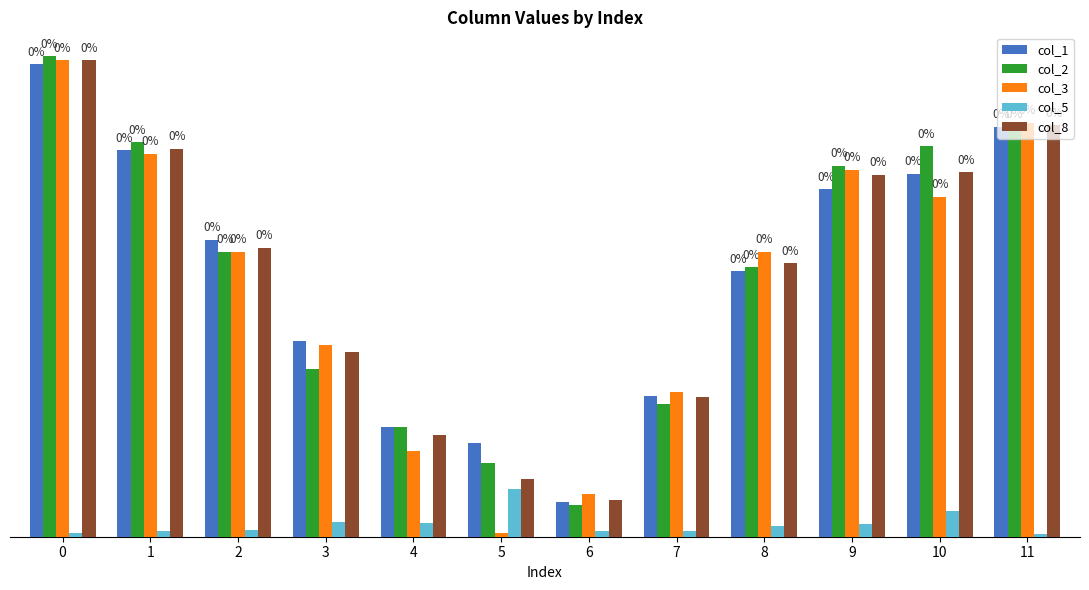

What are all the series names shown in the legend?

col_1, col_2, col_3, col_5, col_8